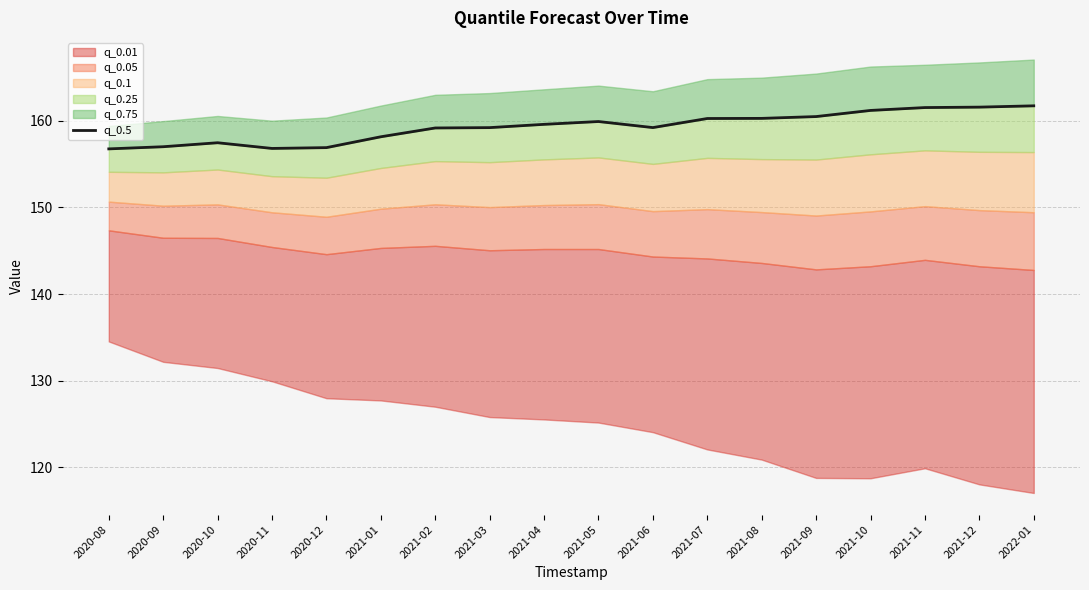

Is it true that the value at 2021-08 is 160.3?

True